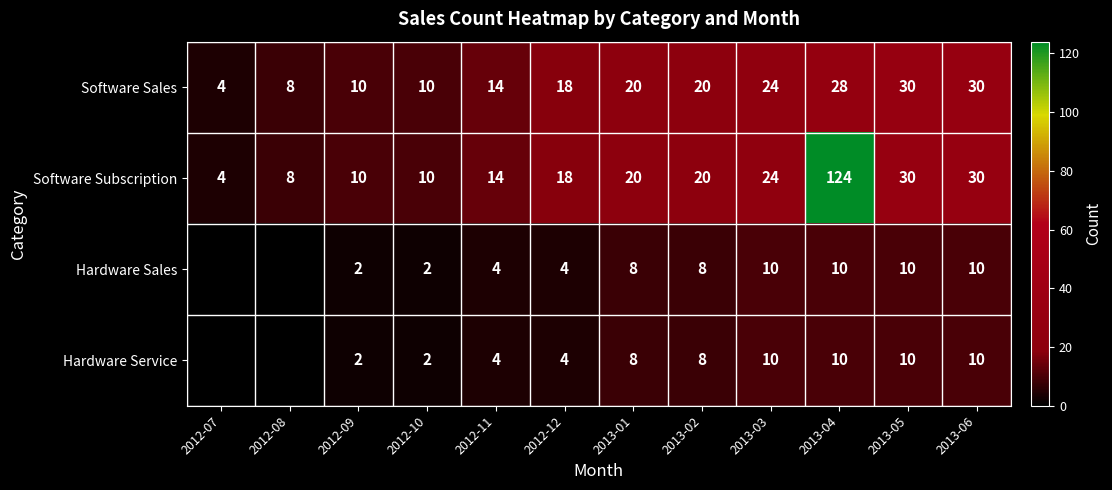

What is the difference between the maximum and second lowest values in the Software Subscription series?

116